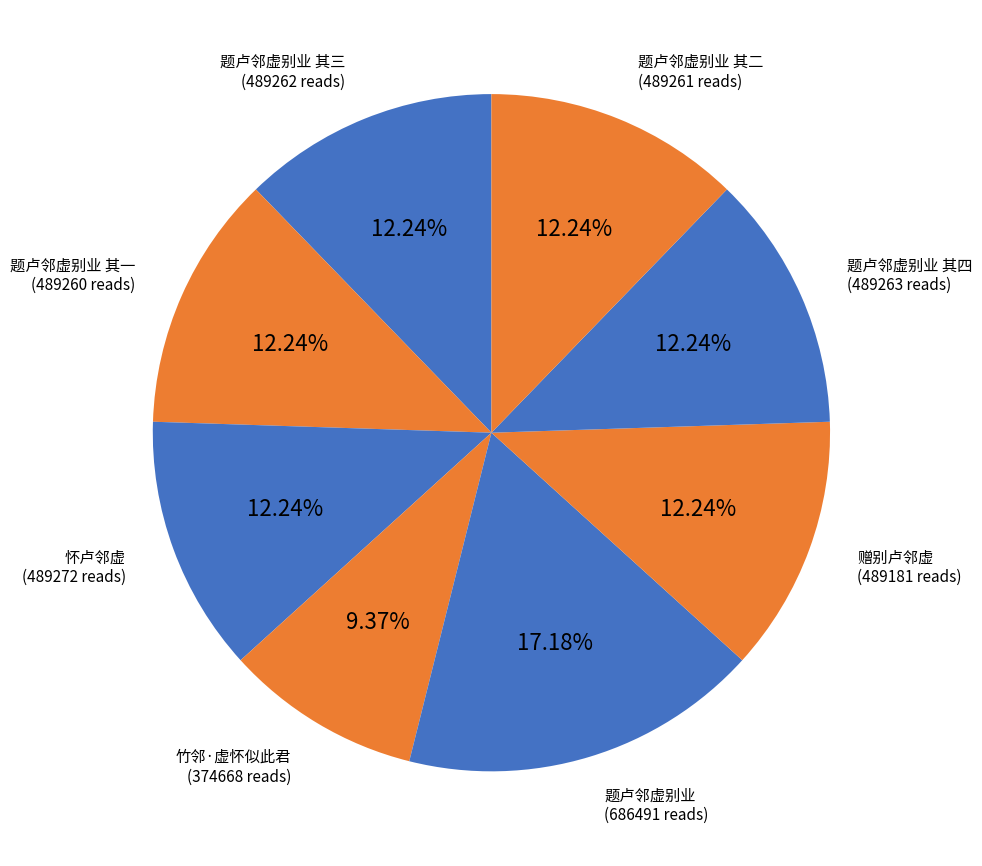

Approximately how many times larger is the value at 题卢邻虚别业 其三 compared to 题卢邻虚别业?

0.7